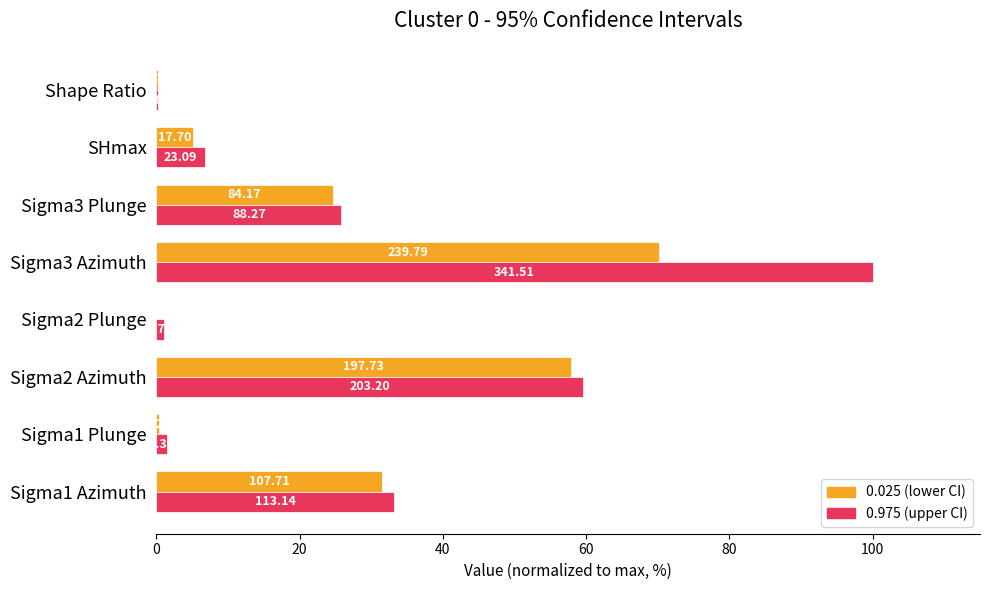

True or false: 0.975 has a value of 1.6 at Sigma1 Plunge.

True